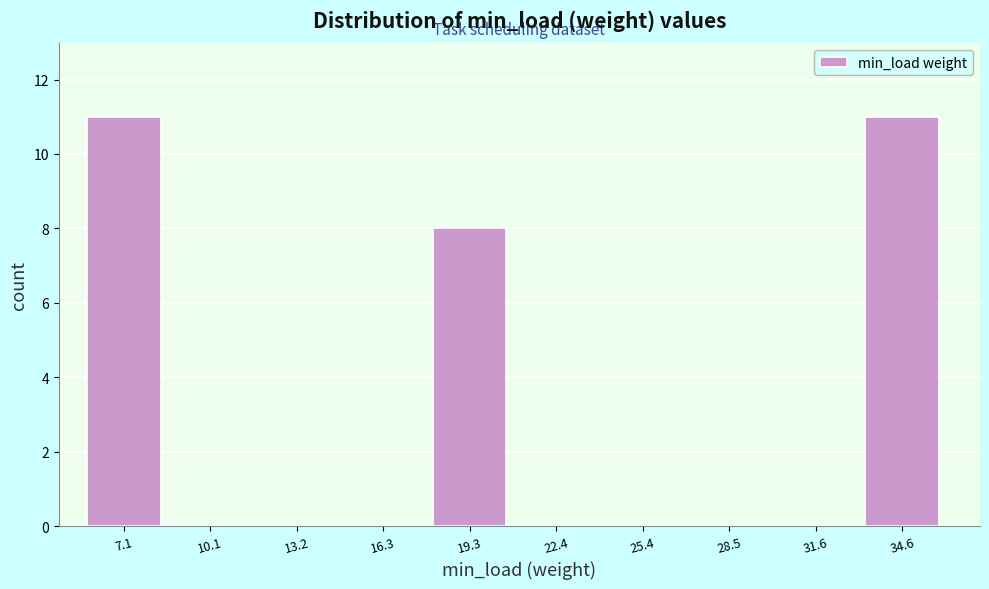

Reading left to right, what are all the values shown in this chart?

7.1=11	10.1=0	13.2=0	16.3=0	19.3=8	22.4=0	25.4=0	28.5=0	31.6=0	34.6=11